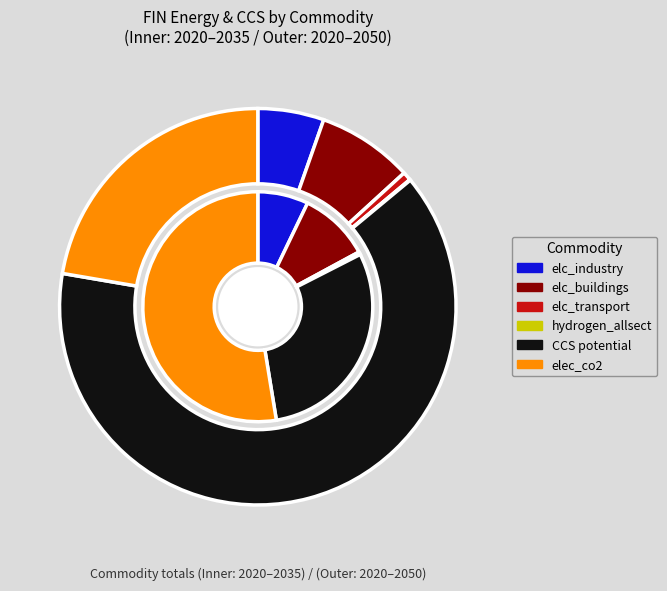

Does 2035 represent more than half of the total?

No